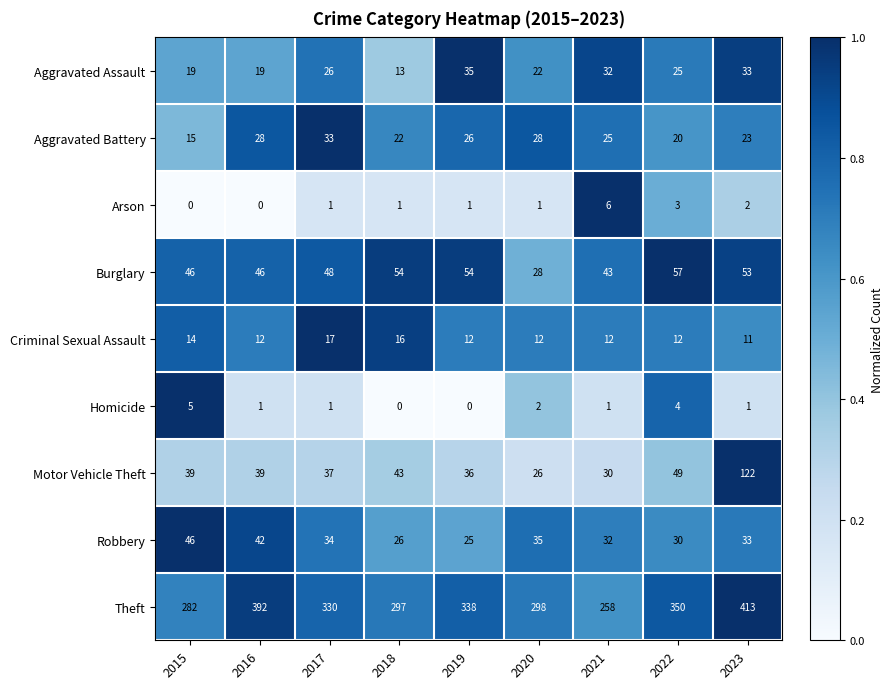

Rank the series by their maximum value, from lowest to highest.

Homicide, Arson, Criminal Sexual Assault, Aggravated Battery, Aggravated Assault, Robbery, Burglary, Motor Vehicle Theft, Theft